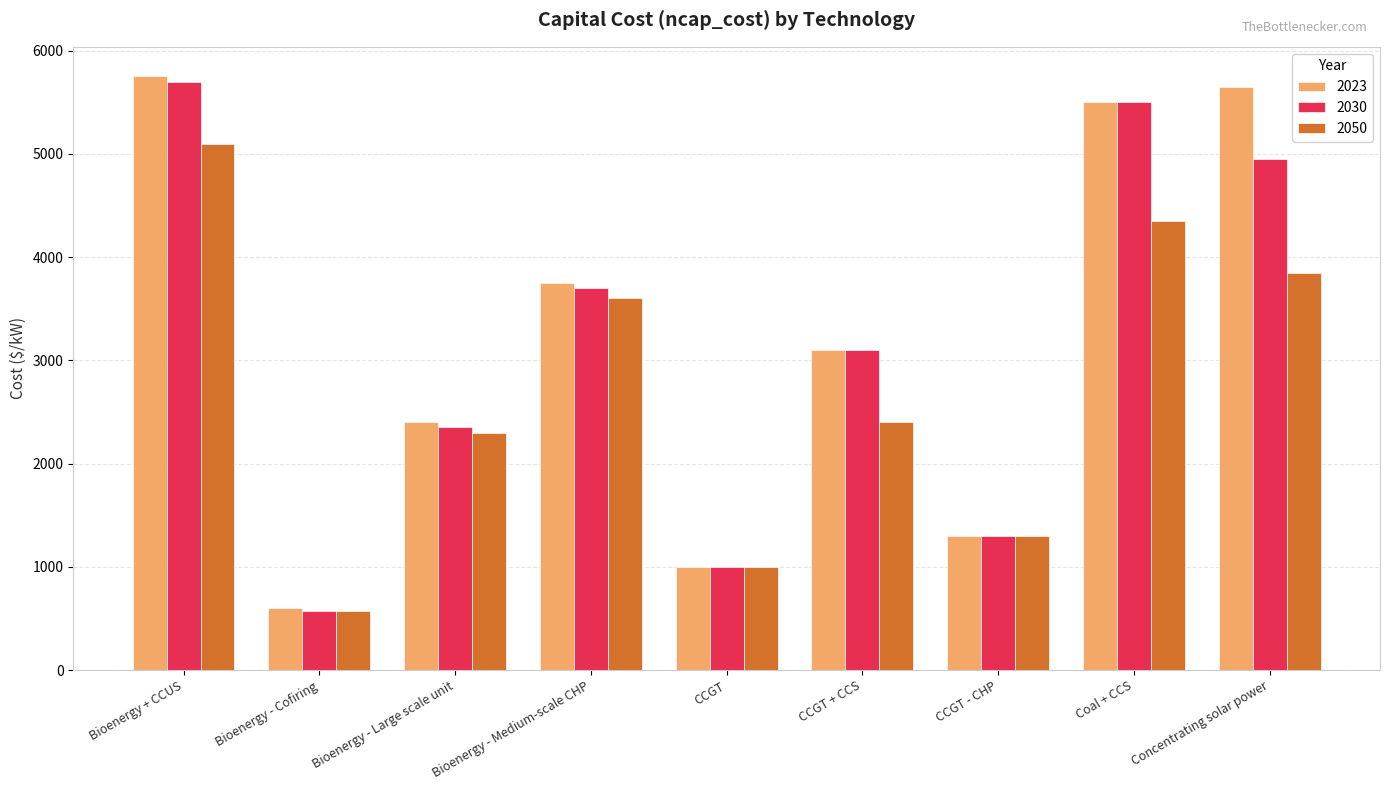

What is the sum of the 2030 values at Bioenergy - Medium-scale CHP and CCGT?

4700